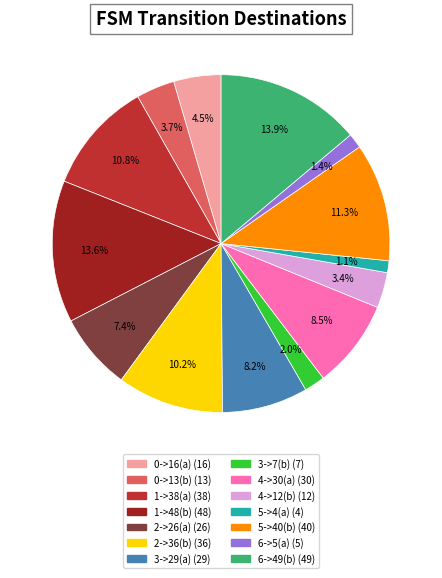

Is the sum of 3->7(b) and 5->4(a) greater than half?

No